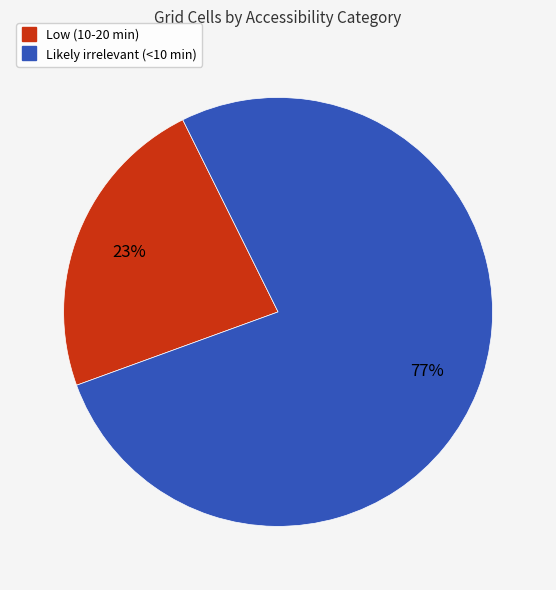

To the nearest percent, what is the difference between the largest and smallest slice percentages?

54%